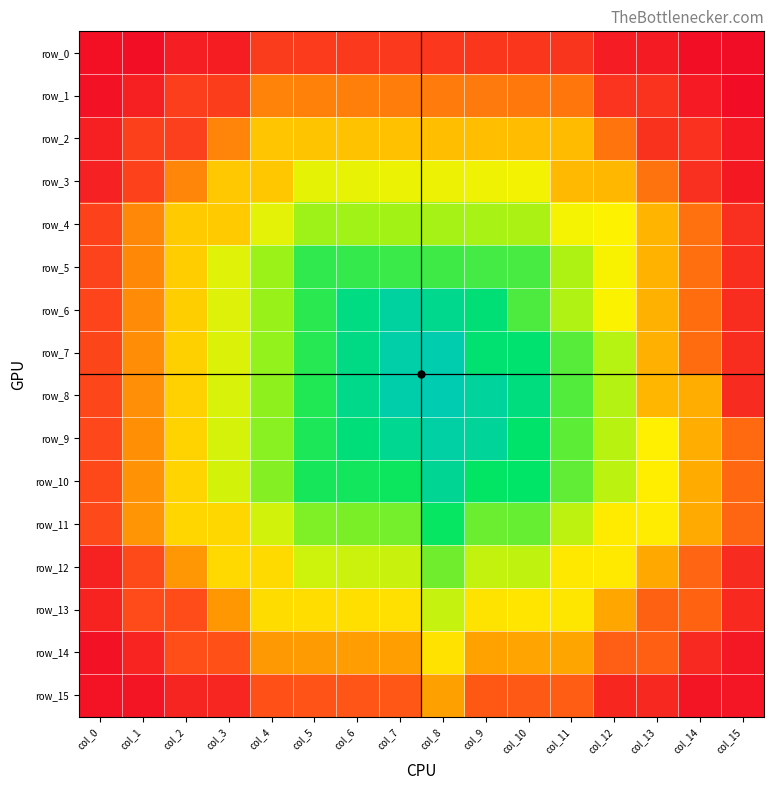

Reading left to right, transcribe all the data shown in this chart.

row_0: col_0=252	col_1=253	col_2=238	col_3=239	col_4=208	col_5=209	col_6=210	col_7=211	col_8=212	col_9=213	col_10=214	col_11=215	col_12=240	col_13=241	col_14=254	col_15=255
row_1: col_0=251	col_1=237	col_2=206	col_3=207	col_4=161	col_5=162	col_6=163	col_7=164	col_8=165	col_9=166	col_10=167	col_11=168	col_12=216	col_13=217	col_14=242	col_15=256
row_2: col_0=236	col_1=204	col_2=205	col_3=160	col_4=120	col_5=121	col_6=122	col_7=123	col_8=124	col_9=125	col_10=126	col_11=127	col_12=169	col_13=218	col_14=219	col_15=243
row_3: col_0=235	col_1=203	col_2=159	col_3=118	col_4=119	col_5=81	col_6=82	col_7=83	col_8=84	col_9=85	col_10=86	col_11=128	col_12=129	col_13=170	col_14=220	col_15=244
row_4: col_0=202	col_1=158	col_2=116	col_3=117	col_4=80	col_5=54	col_6=55	col_7=56	col_8=57	col_9=58	col_10=59	col_11=87	col_12=90	col_13=131	col_14=171	col_15=221
row_5: col_0=201	col_1=157	col_2=115	col_3=79	col_4=53	col_5=31	col_6=32	col_7=33	col_8=34	col_9=35	col_10=36	col_11=60	col_12=88	col_13=132	col_14=172	col_15=222
row_6: col_0=200	col_1=156	col_2=114	col_3=78	col_4=52	col_5=30	col_6=14	col_7=6	col_8=11	col_9=17	col_10=37	col_11=61	col_12=89	col_13=133	col_14=173	col_15=223
row_7: col_0=199	col_1=155	col_2=113	col_3=77	col_4=51	col_5=29	col_6=13	col_7=4	col_8=2	col_9=18	col_10=19	col_11=39	col_12=63	col_13=134	col_14=174	col_15=224
row_8: col_0=198	col_1=154	col_2=112	col_3=76	col_4=50	col_5=28	col_6=12	col_7=3	col_8=1	col_9=7	col_10=15	col_11=38	col_12=62	col_13=130	col_14=135	col_15=225
row_9: col_0=197	col_1=153	col_2=111	col_3=75	col_4=49	col_5=27	col_6=16	col_7=10	col_8=5	col_9=8	col_10=20	col_11=40	col_12=64	col_13=92	col_14=136	col_15=175
row_10: col_0=196	col_1=152	col_2=110	col_3=74	col_4=48	col_5=26	col_6=25	col_7=24	col_8=9	col_9=22	col_10=21	col_11=41	col_12=65	col_13=93	col_14=137	col_15=176
row_11: col_0=195	col_1=151	col_2=109	col_3=108	col_4=73	col_5=47	col_6=46	col_7=45	col_8=23	col_9=43	col_10=42	col_11=66	col_12=95	col_13=94	col_14=138	col_15=177
row_12: col_0=234	col_1=194	col_2=150	col_3=107	col_4=106	col_5=72	col_6=71	col_7=70	col_8=44	col_9=68	col_10=67	col_11=97	col_12=96	col_13=139	col_14=178	col_15=225
row_13: col_0=233	col_1=193	col_2=192	col_3=149	col_4=105	col_5=104	col_6=103	col_7=102	col_8=69	col_9=100	col_10=99	col_11=98	col_12=140	col_13=180	col_14=179	col_15=226
row_14: col_0=250	col_1=232	col_2=191	col_3=190	col_4=148	col_5=147	col_6=146	col_7=145	col_8=101	col_9=143	col_10=142	col_11=141	col_12=182	col_13=181	col_14=227	col_15=245
row_15: col_0=249	col_1=248	col_2=231	col_3=230	col_4=189	col_5=188	col_6=187	col_7=186	col_8=144	col_9=185	col_10=184	col_11=183	col_12=229	col_13=228	col_14=247	col_15=246